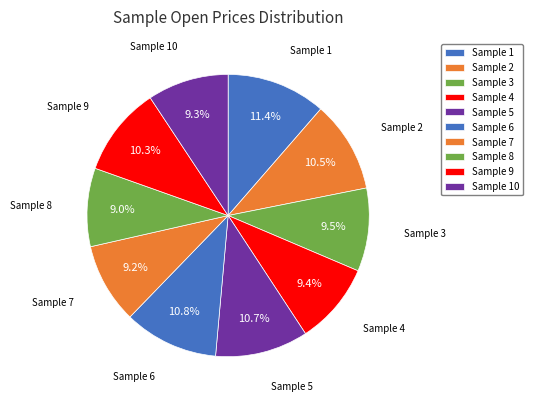

Do Sample 7 and Sample 4 together represent more than half of the pie?

No